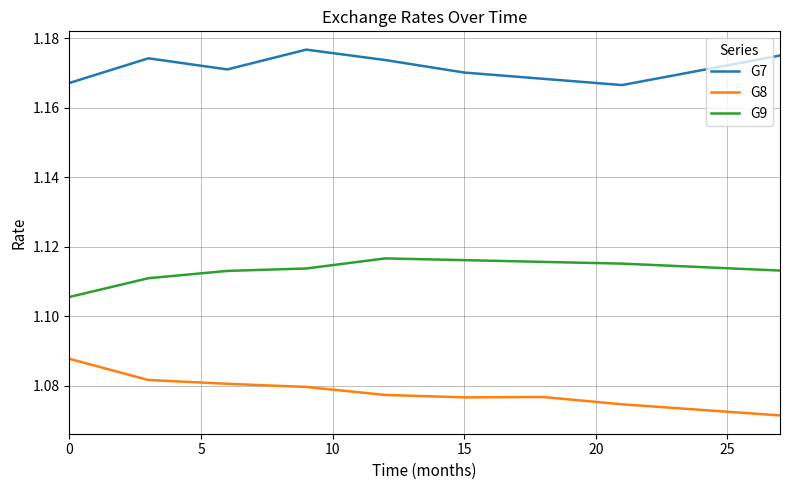

Which series has the largest total across all categories?

G7